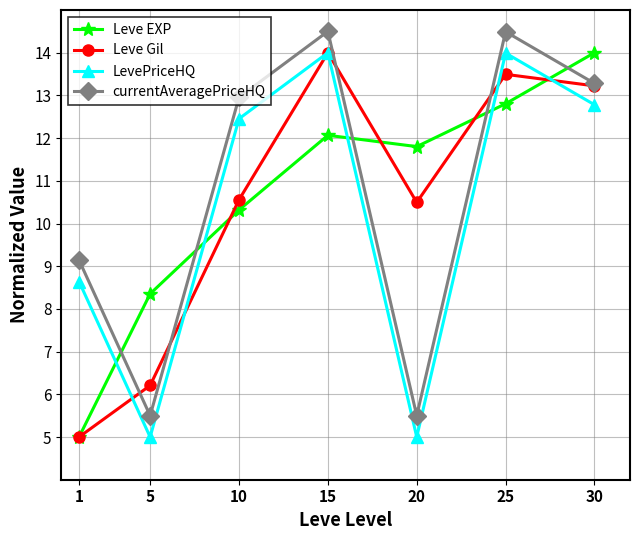

What are all the series names shown in the legend?

Leve EXP, Leve Gil, LevePriceHQ, currentAveragePriceHQ